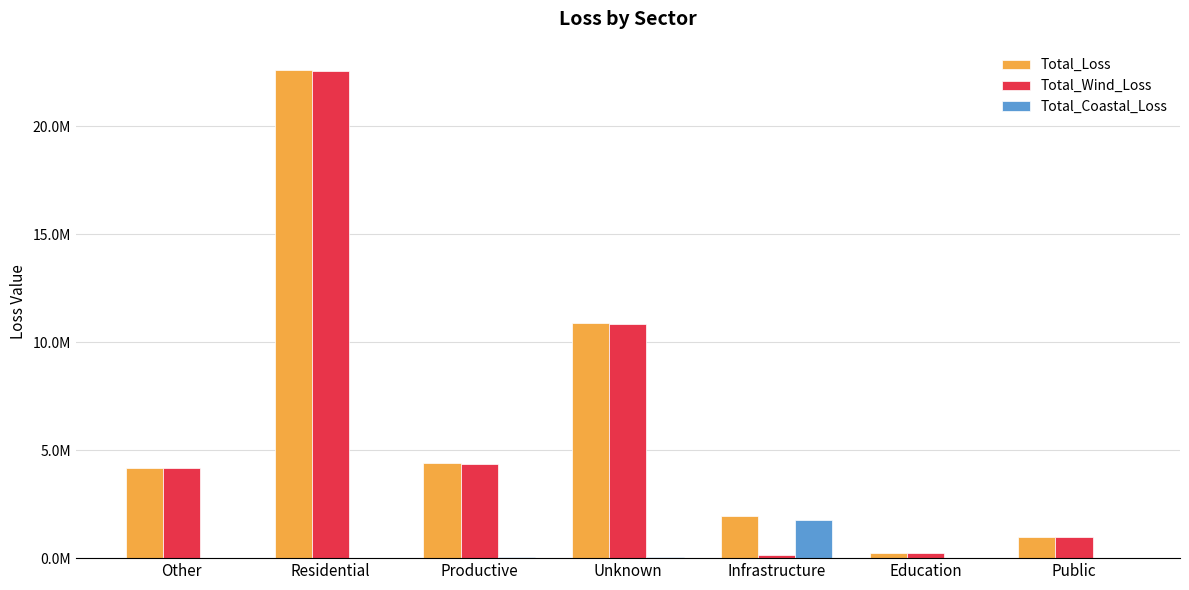

Reading left to right, what are all the values shown in this chart?

Total_Loss: 4193641	22594552	4427159	10880156	1944232	250524	990847
Total_Wind_Loss: 4192214	22567439	4360314	10821496	164679	250524	978466
Total_Coastal_Loss: 1427	27113	66845	58660	1779553	0	12381